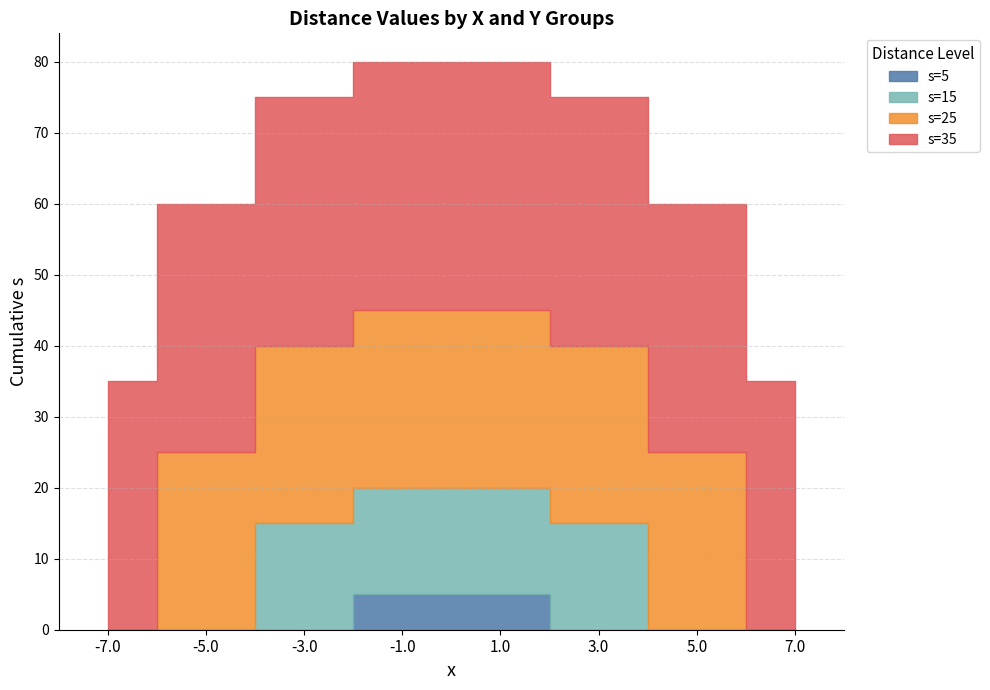

At how many categories does at least one series exceed 19?

8